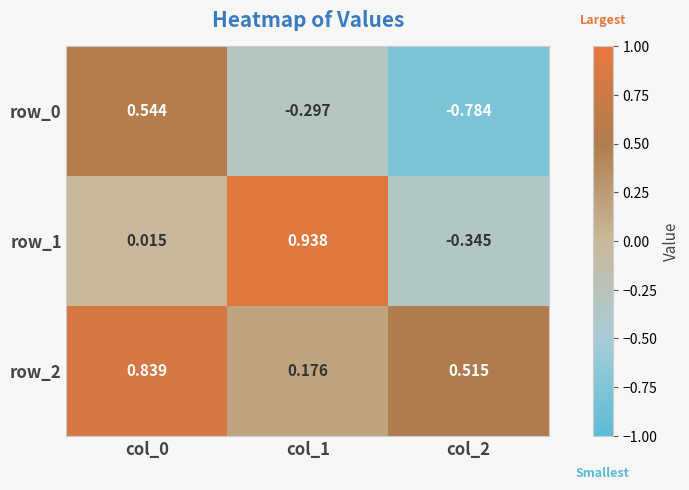

Is the value of row_1 at col_0 greater than the value of row_2 at col_2?

No